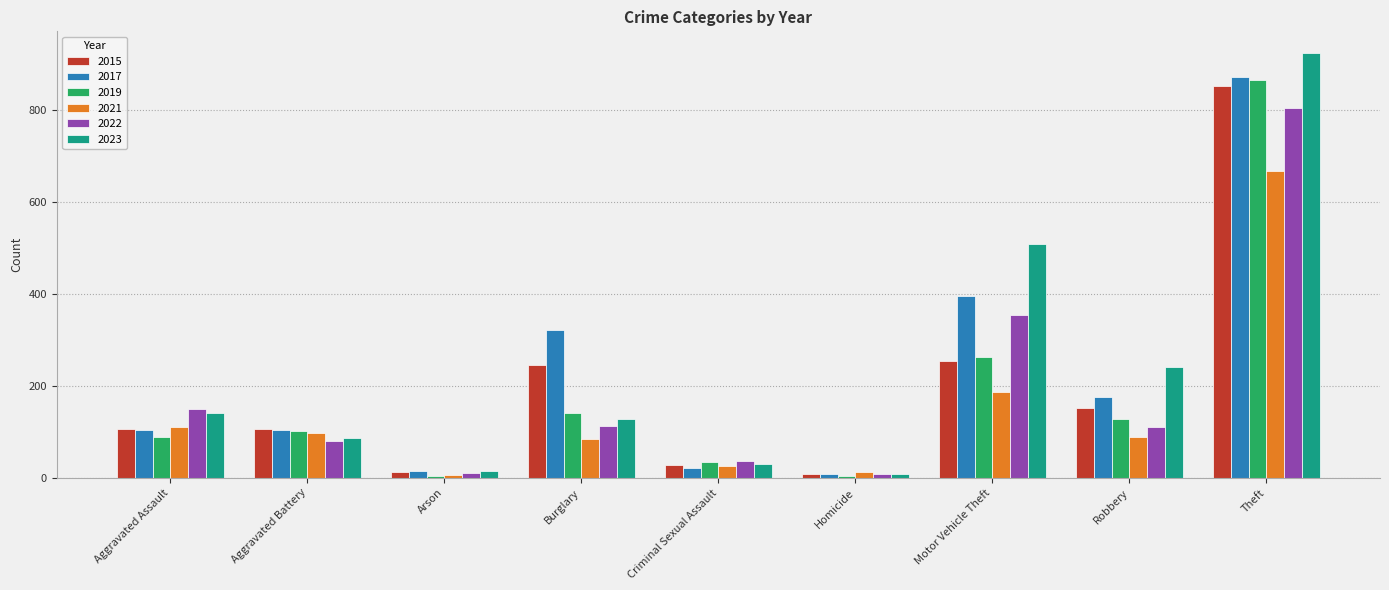

What is the difference between the maximum and second lowest values in the 2022 series?

794